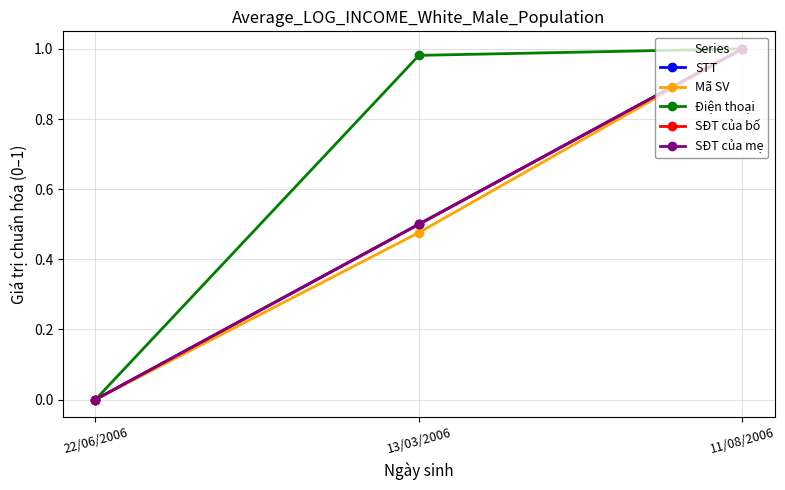

At how many categories does at least one series exceed 0?

2